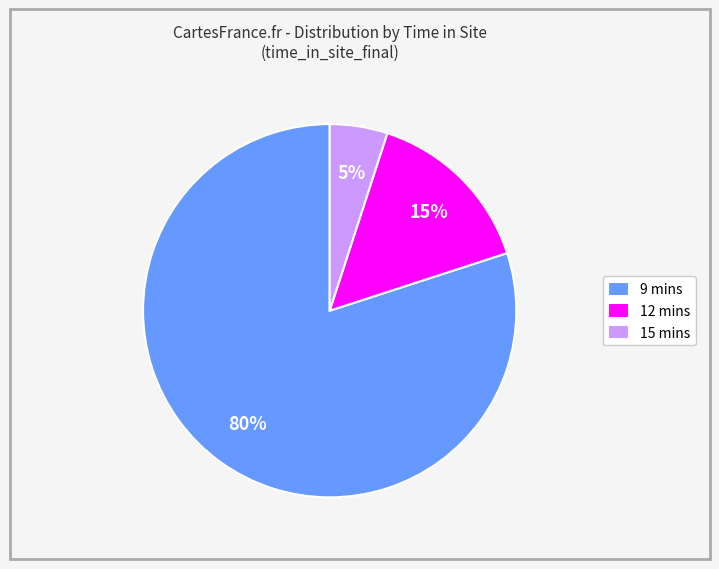

To the nearest percent, what portion does 12 represent?

15%